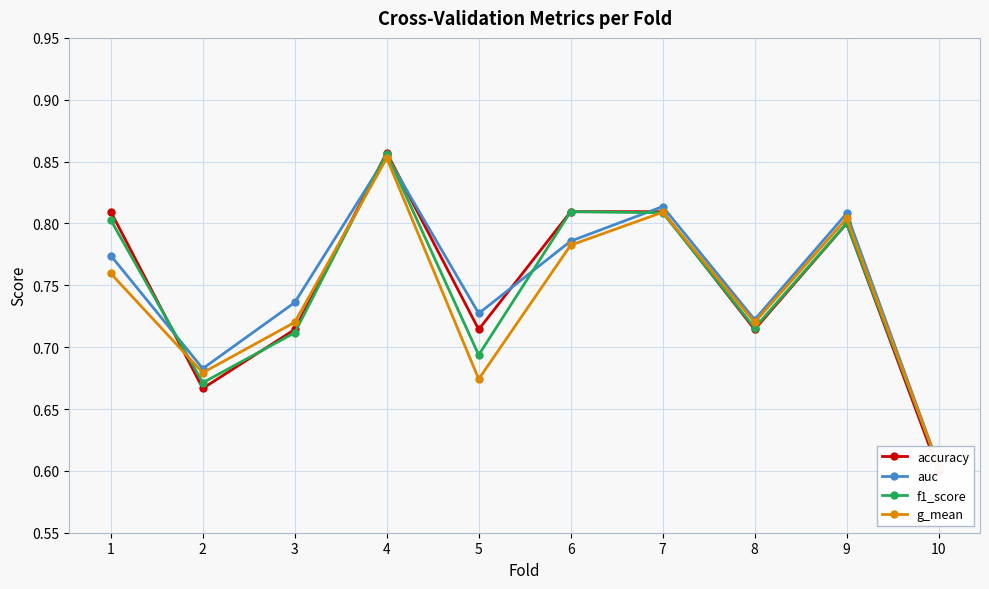

What is the total value across all series at 4?

3.4